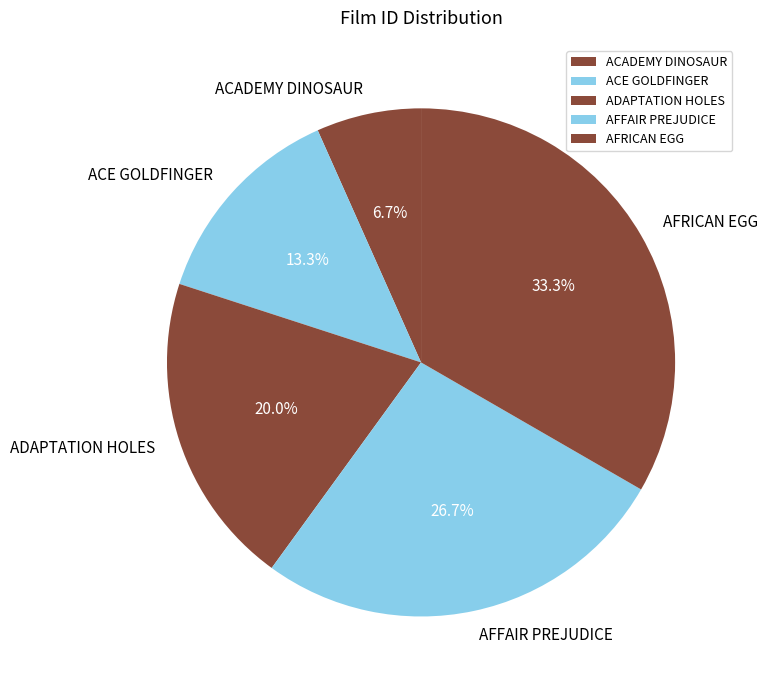

Between AFFAIR PREJUDICE and AFRICAN EGG, which is larger?

AFRICAN EGG